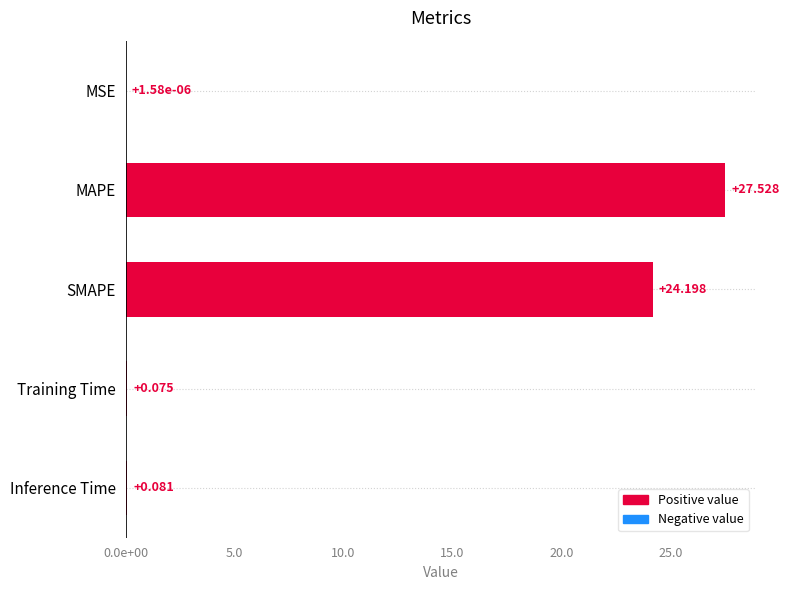

Which category has the highest value across all series?

MAPE